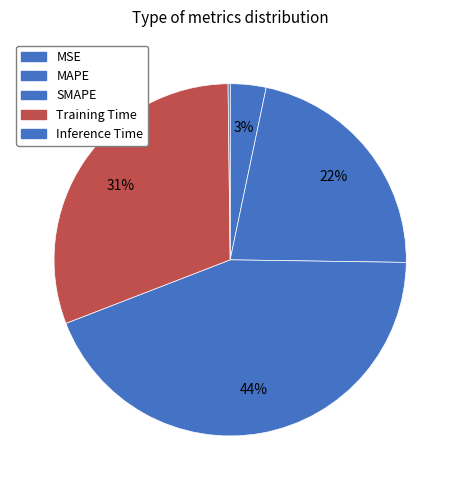

Between MSE and Inference Time, which is larger?

MSE